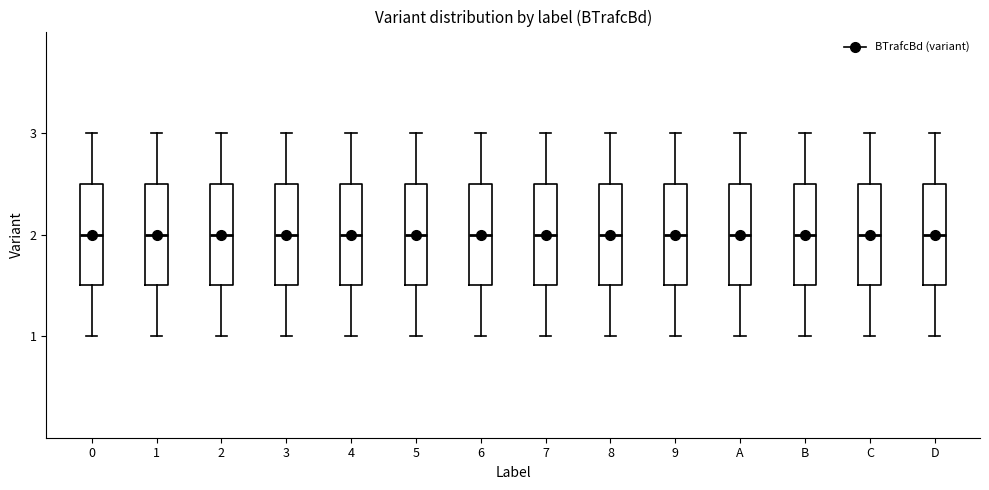

Reading left to right, read every box against the y-axis: the position of its median line, the range the box covers, and the ends of its whiskers. The values are not printed on the chart, so give them approximately, as read against the axis.

0: median 2.0, box 1.5 to 2.5, whiskers 1.0 to 3.0
1: median 2.0, box 1.5 to 2.5, whiskers 1.0 to 3.0
2: median 2.0, box 1.5 to 2.5, whiskers 1.0 to 3.0
3: median 2.0, box 1.5 to 2.5, whiskers 1.0 to 3.0
4: median 2.0, box 1.5 to 2.5, whiskers 1.0 to 3.0
5: median 2.0, box 1.5 to 2.5, whiskers 1.0 to 3.0
6: median 2.0, box 1.5 to 2.5, whiskers 1.0 to 3.0
7: median 2.0, box 1.5 to 2.5, whiskers 1.0 to 3.0
8: median 2.0, box 1.5 to 2.5, whiskers 1.0 to 3.0
9: median 2.0, box 1.5 to 2.5, whiskers 1.0 to 3.0
A: median 2.0, box 1.5 to 2.5, whiskers 1.0 to 3.0
B: median 2.0, box 1.5 to 2.5, whiskers 1.0 to 3.0
C: median 2.0, box 1.5 to 2.5, whiskers 1.0 to 3.0
D: median 2.0, box 1.5 to 2.5, whiskers 1.0 to 3.0